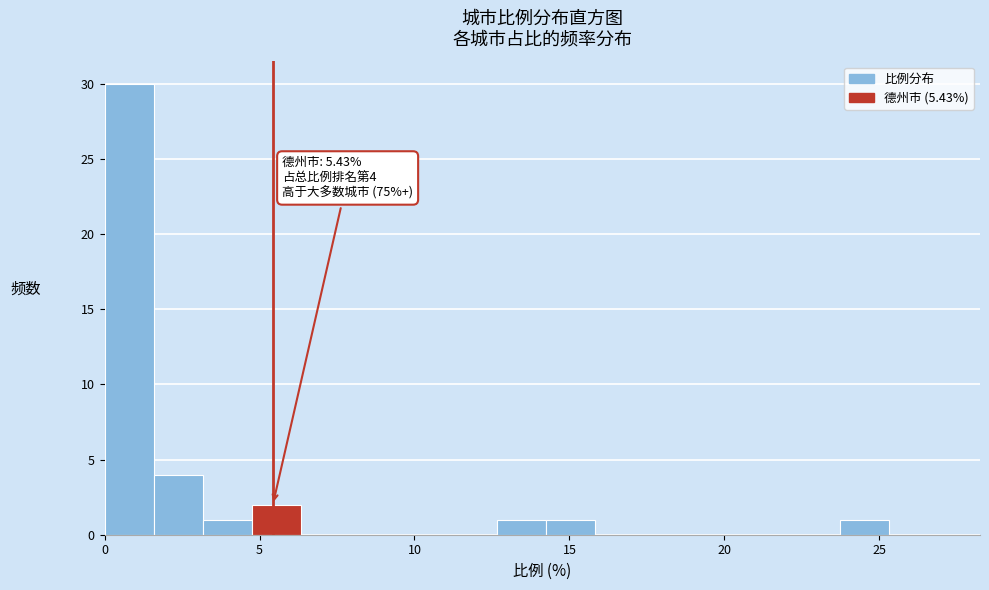

Read against the x-axis, roughly where is the centre of the tallest bar?

1.0